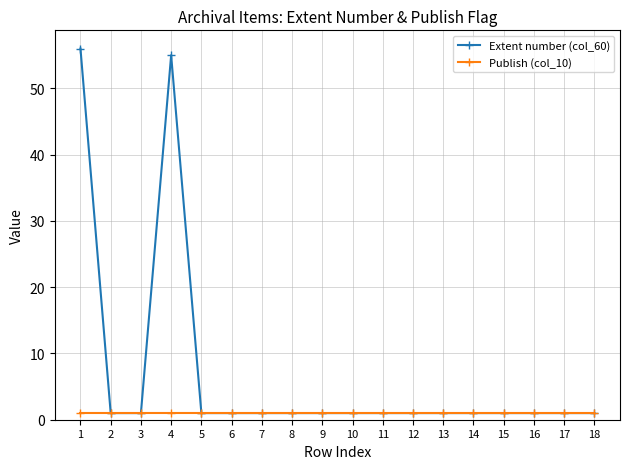

Which series has the largest total across all categories?

Extent number (col_60)